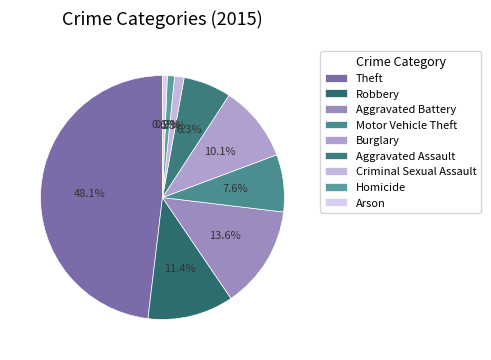

True or false: Arson accounts for 11% of the total.

False